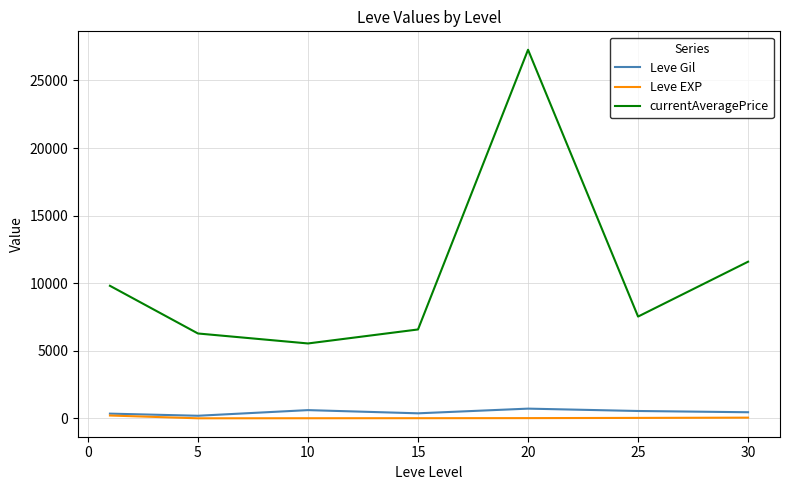

What is the highest value of the currentAveragePrice series?

27273.8